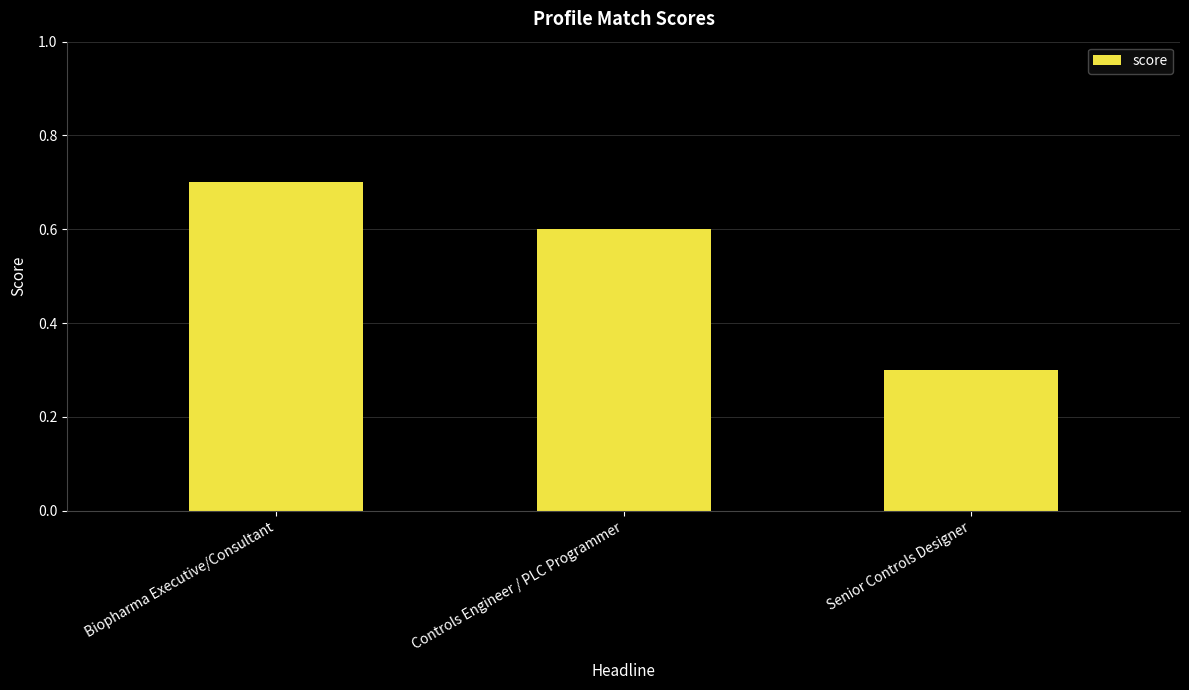

What is the smallest value displayed?

0.3